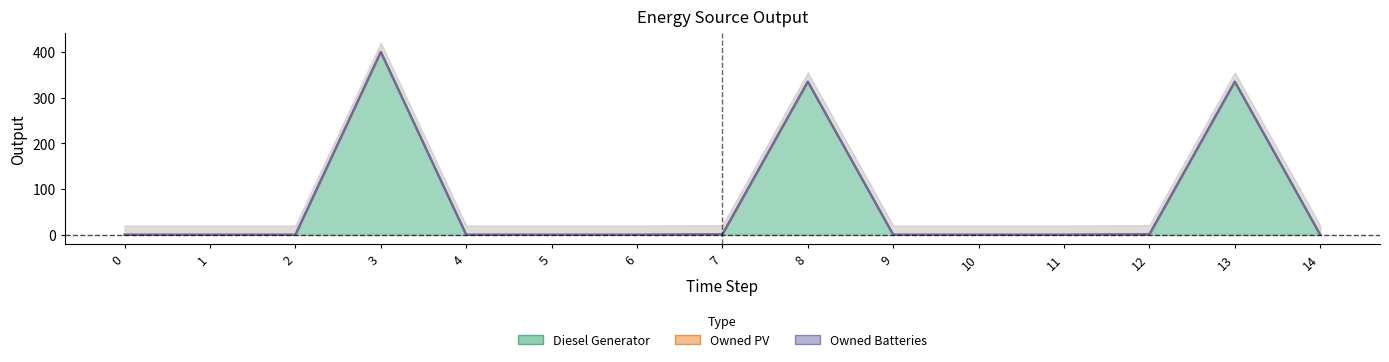

The value of Diesel Generator at 6 is -275. True or false?

False